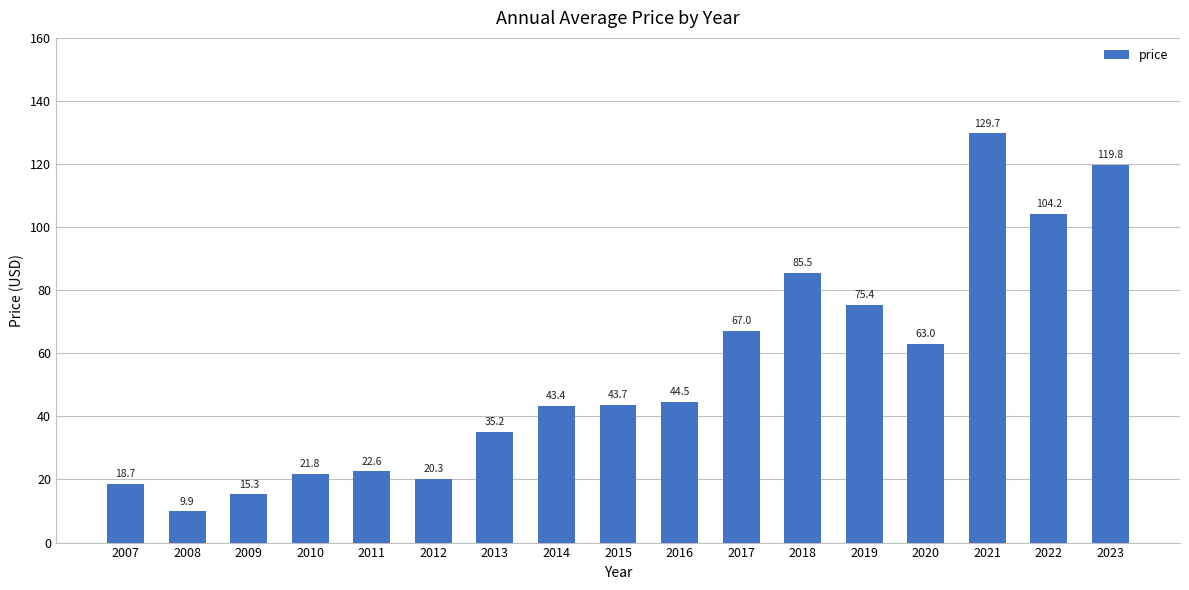

Is it true that the value at 2019 is 108.2?

False